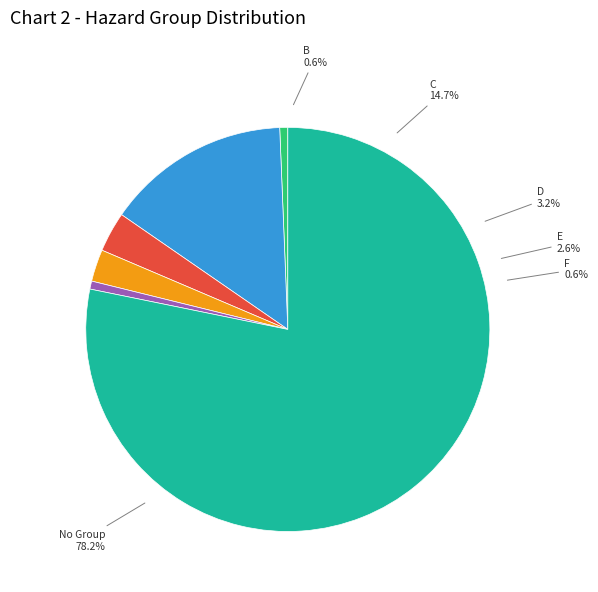

Which category has the smallest portion of the pie?

B